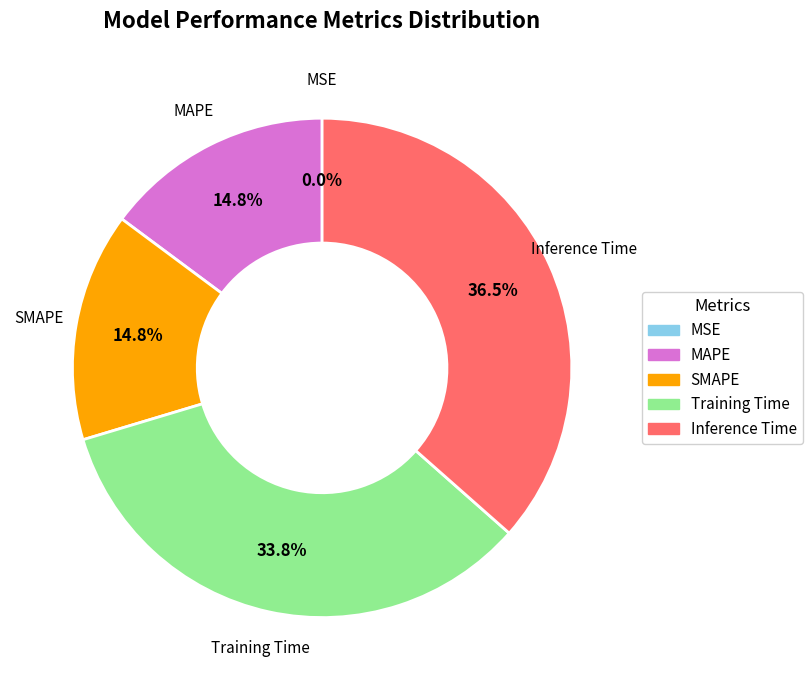

Which has a higher value, Inference Time or SMAPE?

Inference Time